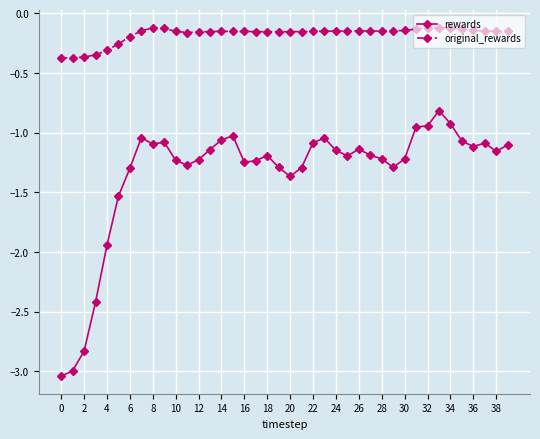

What is the highest value of the rewards series?

-0.8